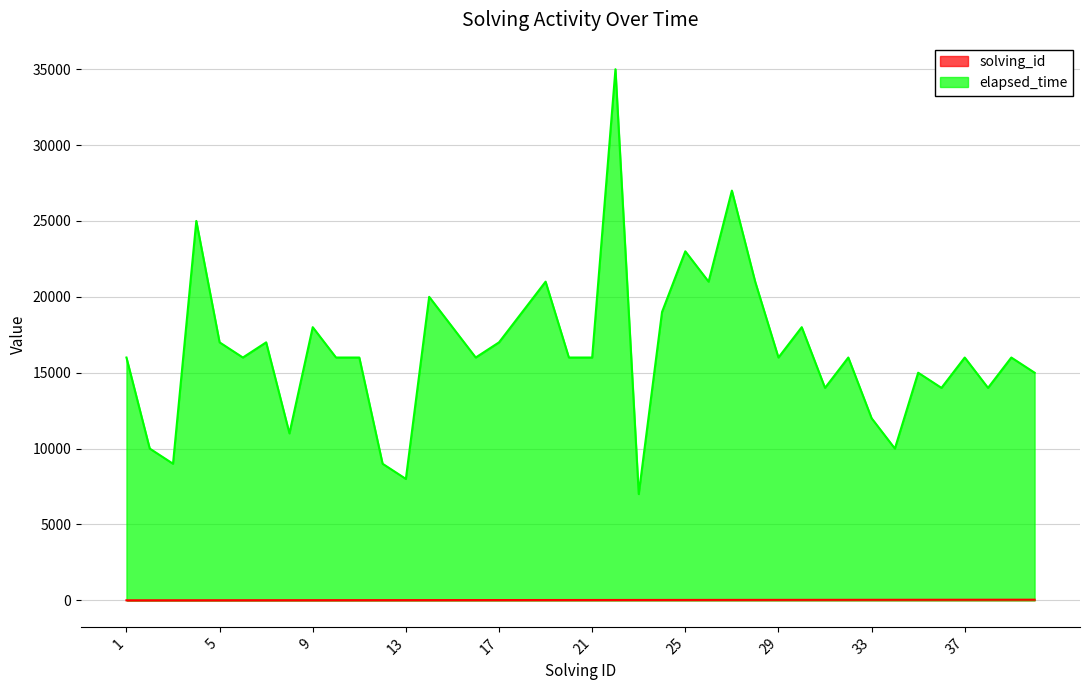

True or false: solving_id and elapsed_time cross at least once.

False